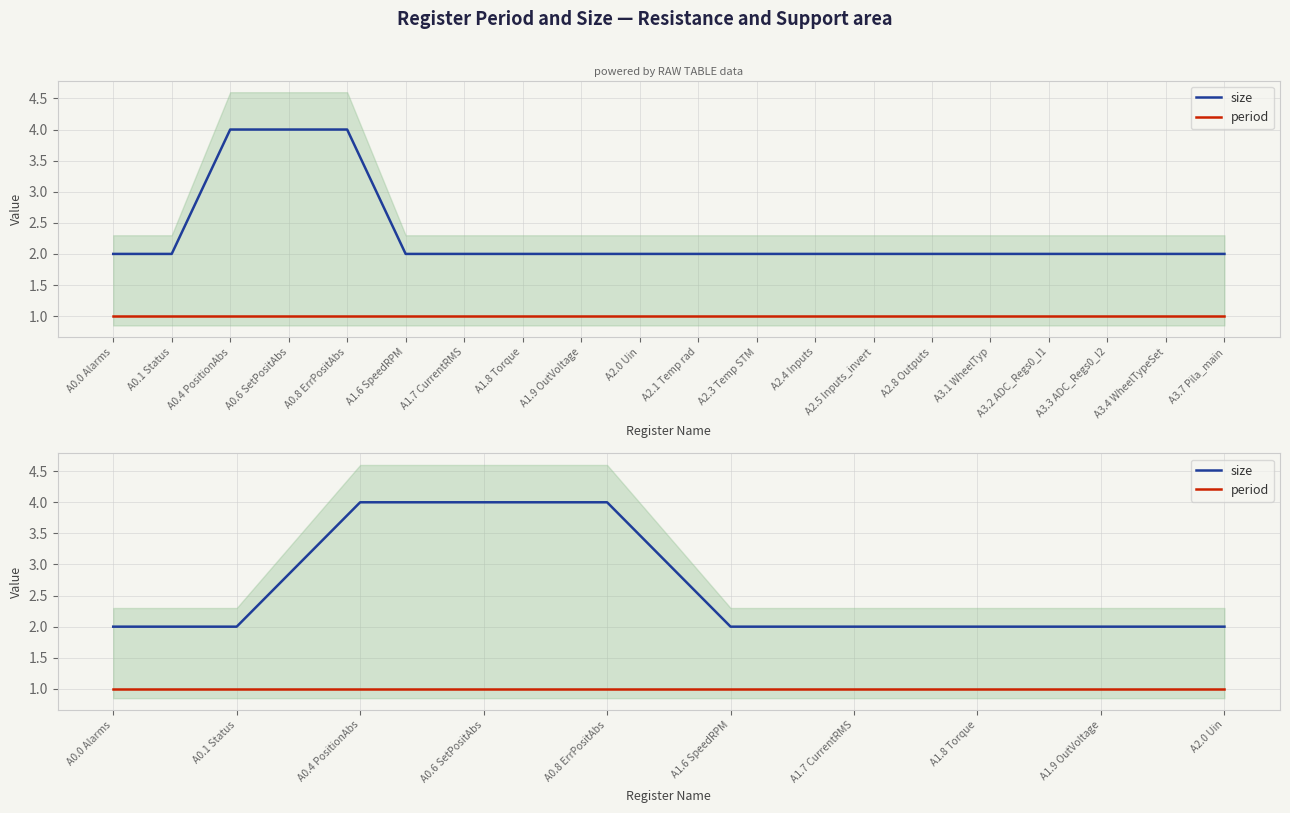

At A0.1 Status, list the series in order from largest to smallest.

size, period